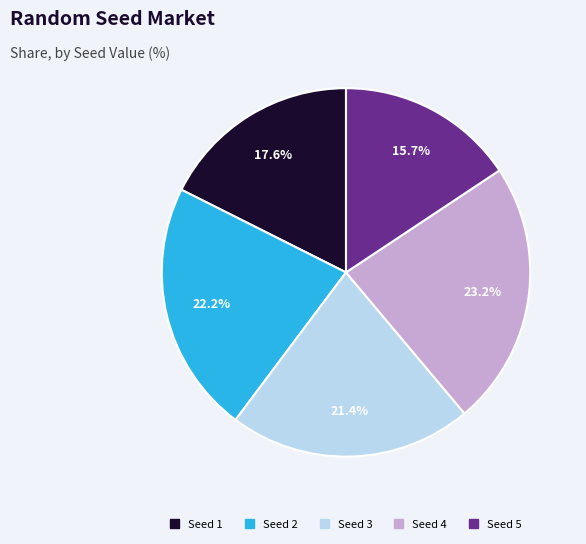

Does Seed 4 account for over 50% of the chart?

No